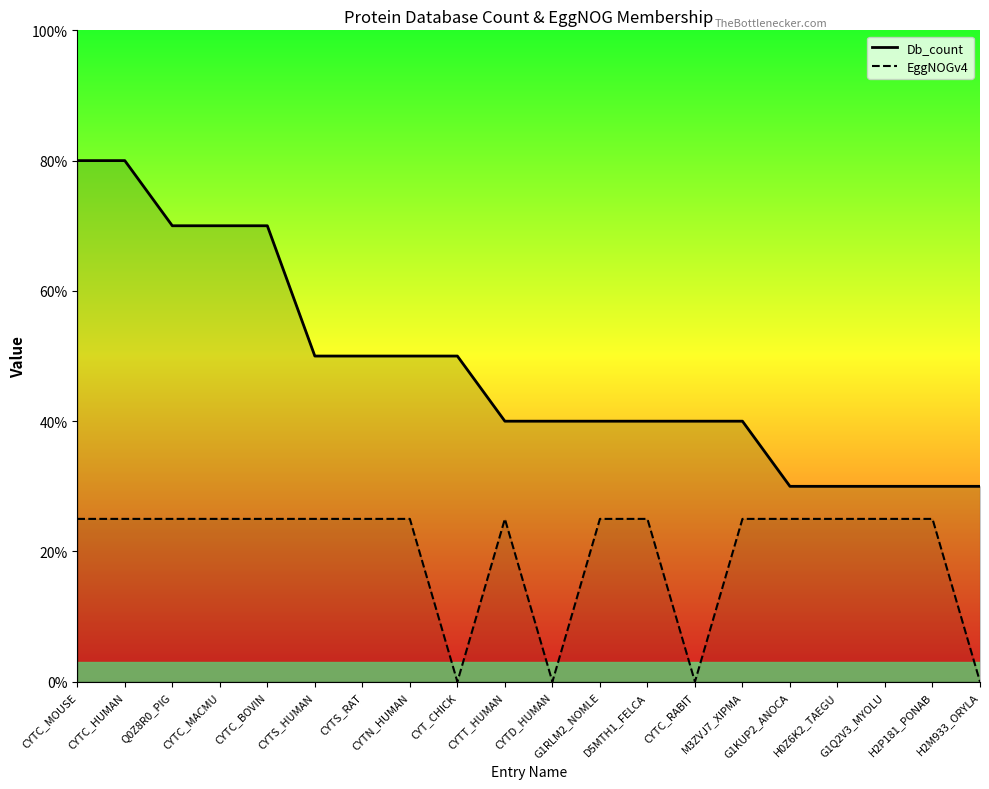

Which series has the largest total across all categories?

Db_count